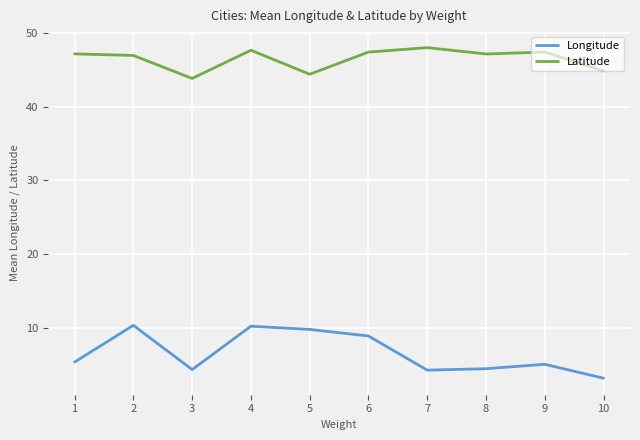

What is the spread (max minus min) of values at 9?

42.3